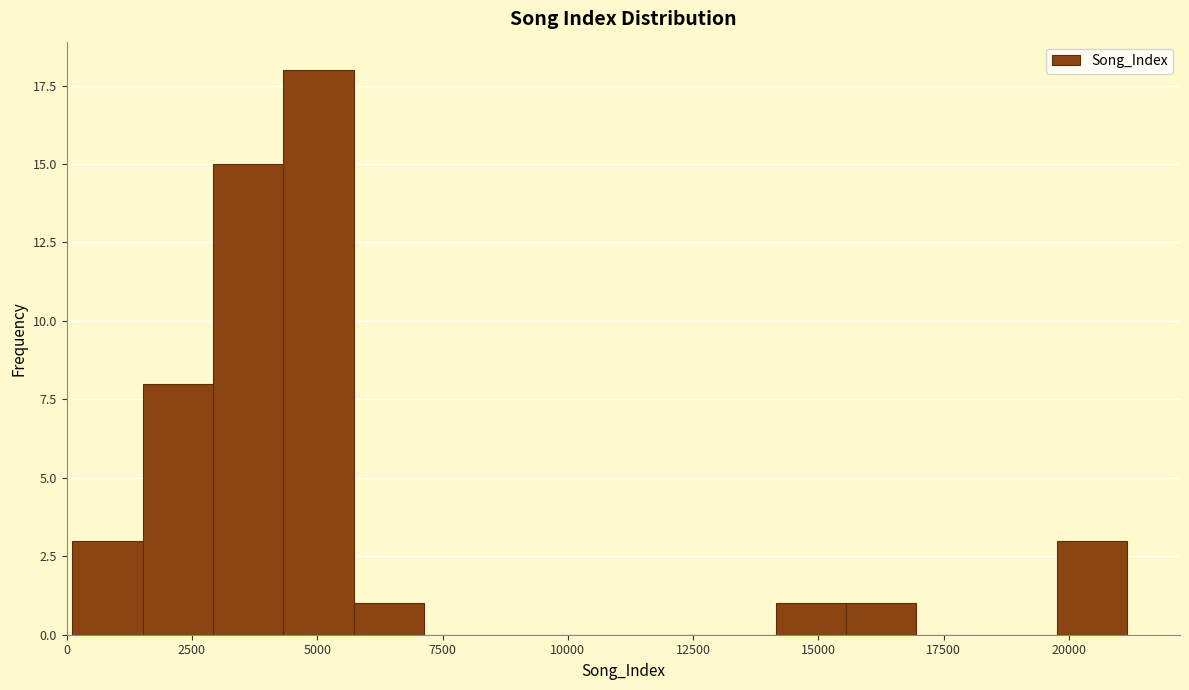

Read against the x-axis, roughly where is the centre of the tallest bar?

5000